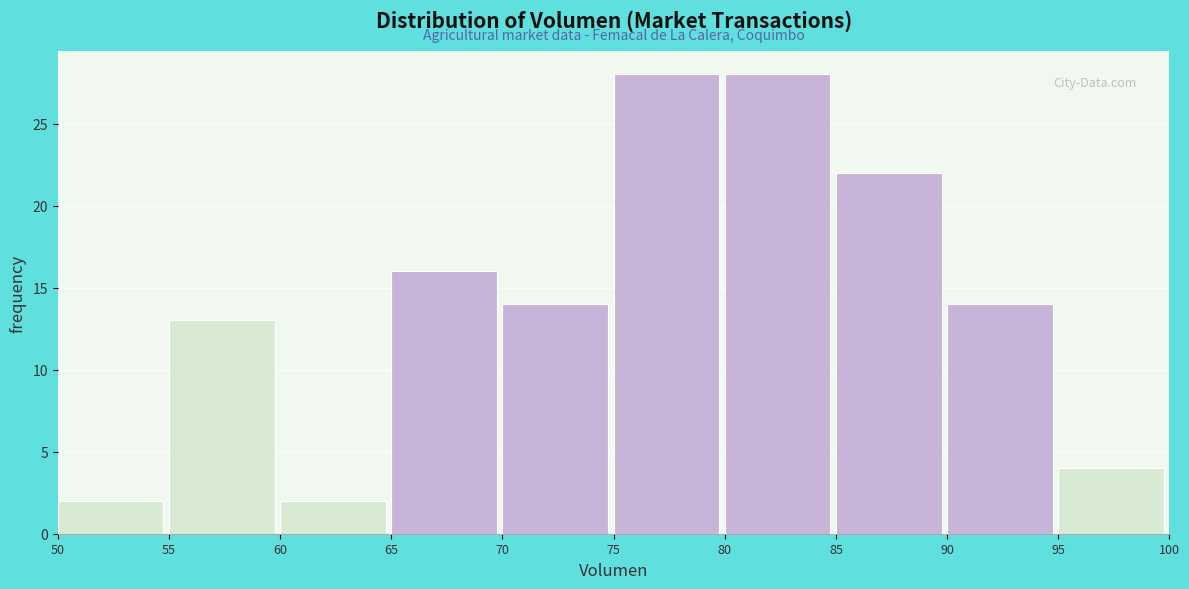

How tall is the bar that spans 55 to 60 on the x-axis? The values are not printed on the chart, so give them approximately, as read against the axis.

13